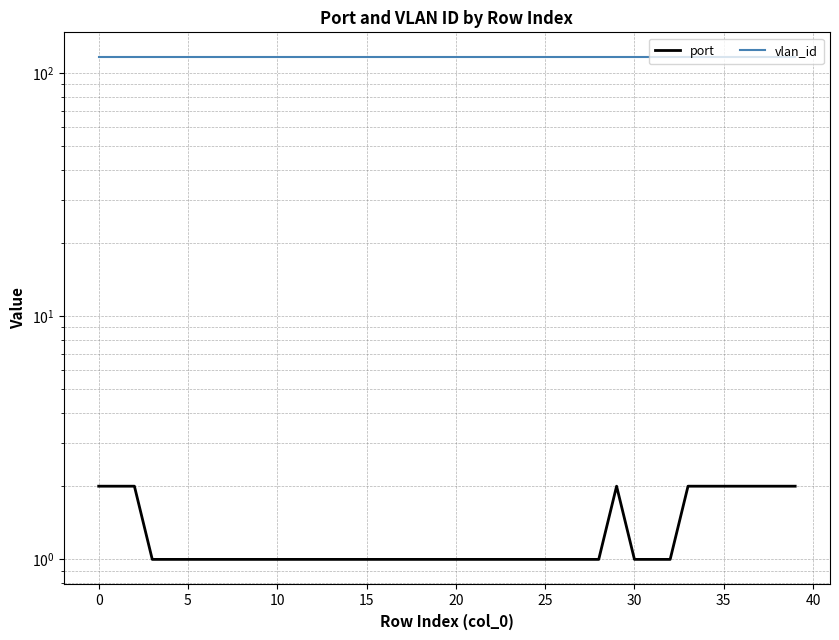

Rank the series by their average value, from highest to lowest.

vlan_id, port